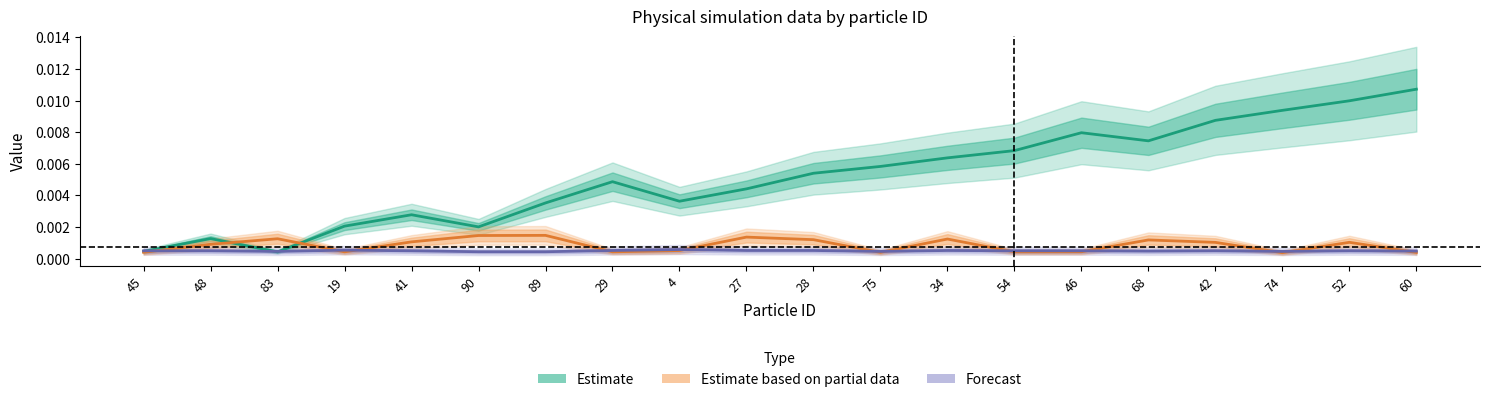

True or false: Estimate and Forecast cross at least once.

True